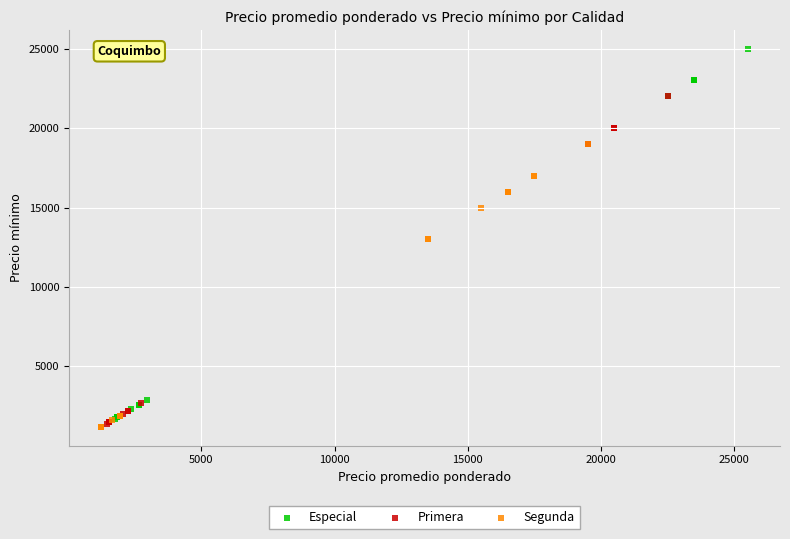

Which series reaches the maximum Y coordinate?

Especial